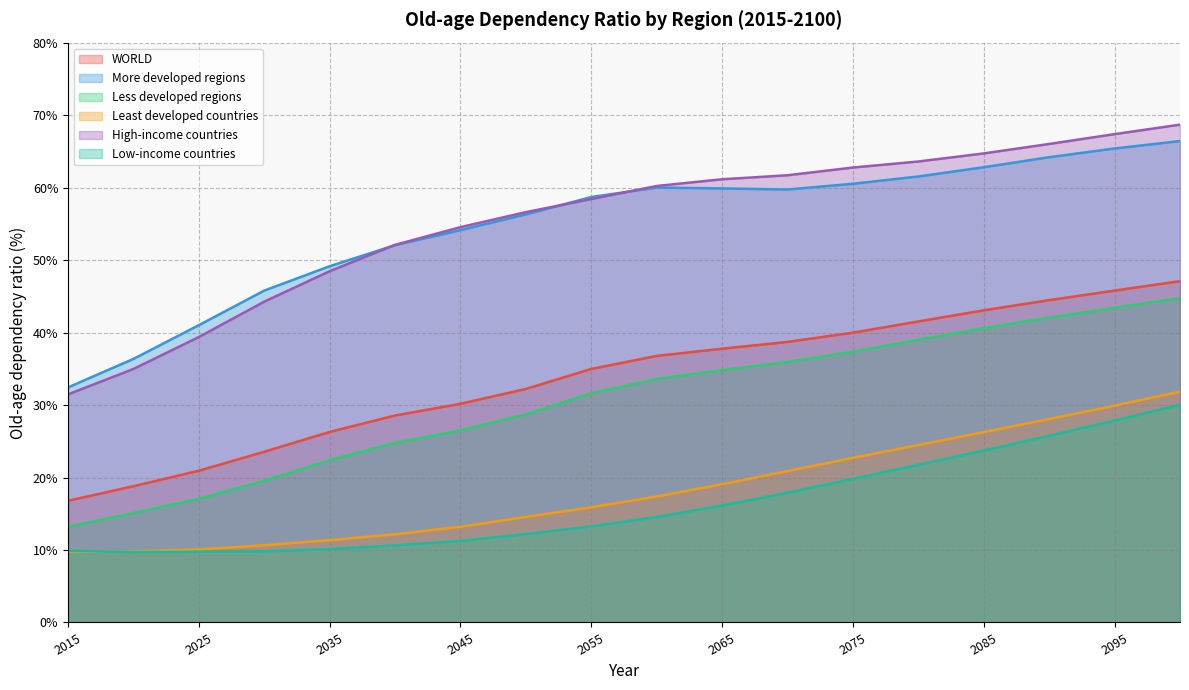

Which series has the largest total across all categories?

High-income countries